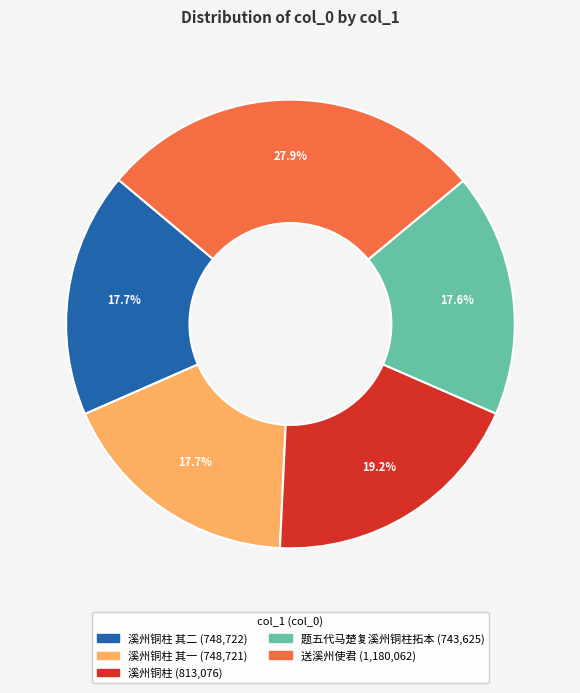

Is there any slice that represents more than half of the pie?

No